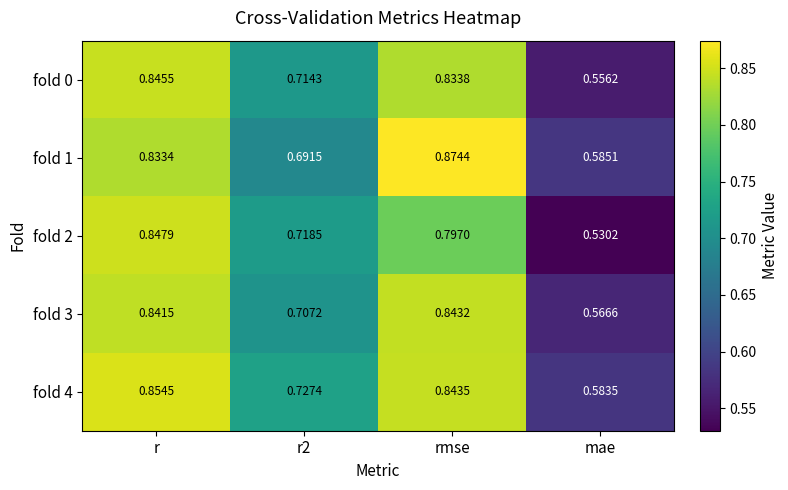

Which category has the highest value in the fold 2 series?

r